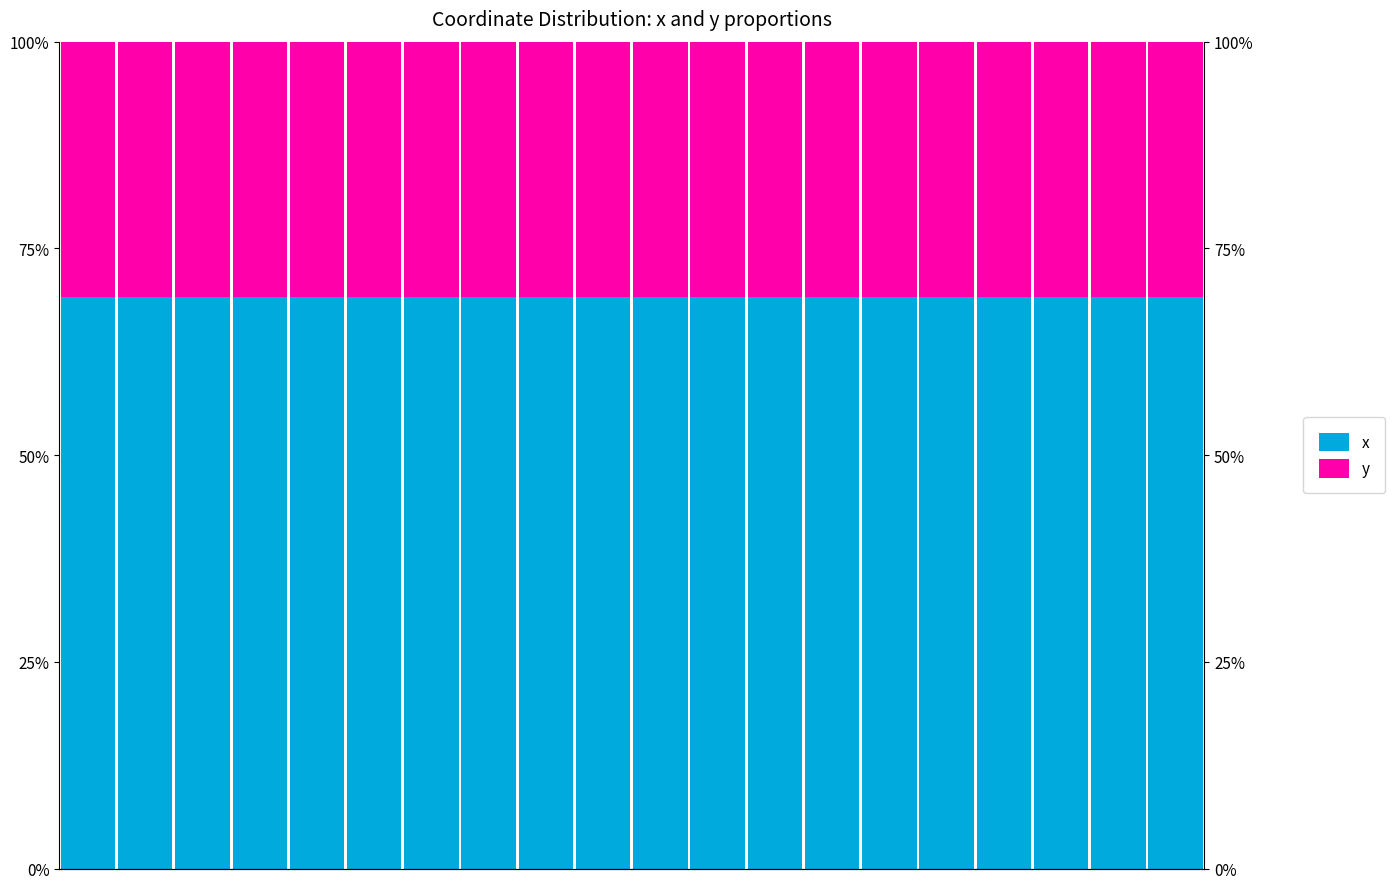

What is the value of the y bar at the 1st from the left?

30.9